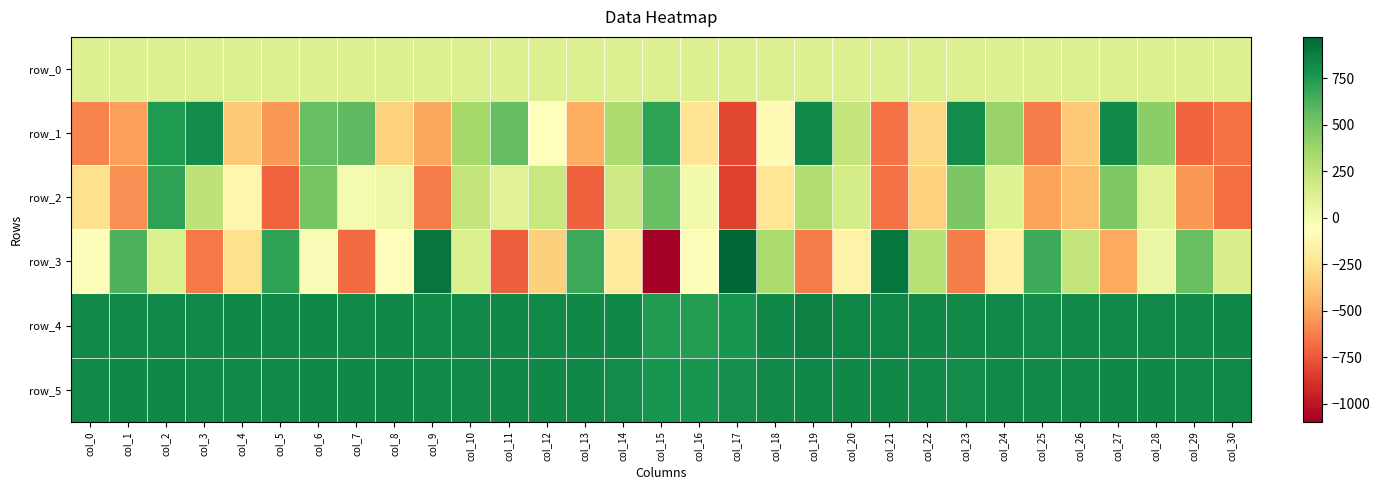

List the series in order of their peak value, lowest first.

row_0, row_2, row_1, row_5, row_4, row_3